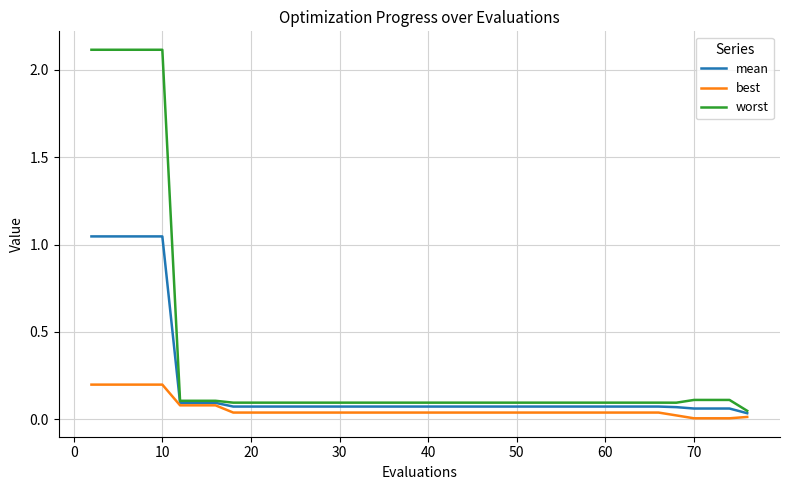

Which series has the widest spread of values?

worst